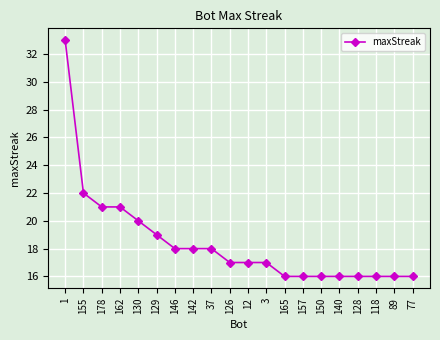

Does the chart have visible grid lines?

Yes